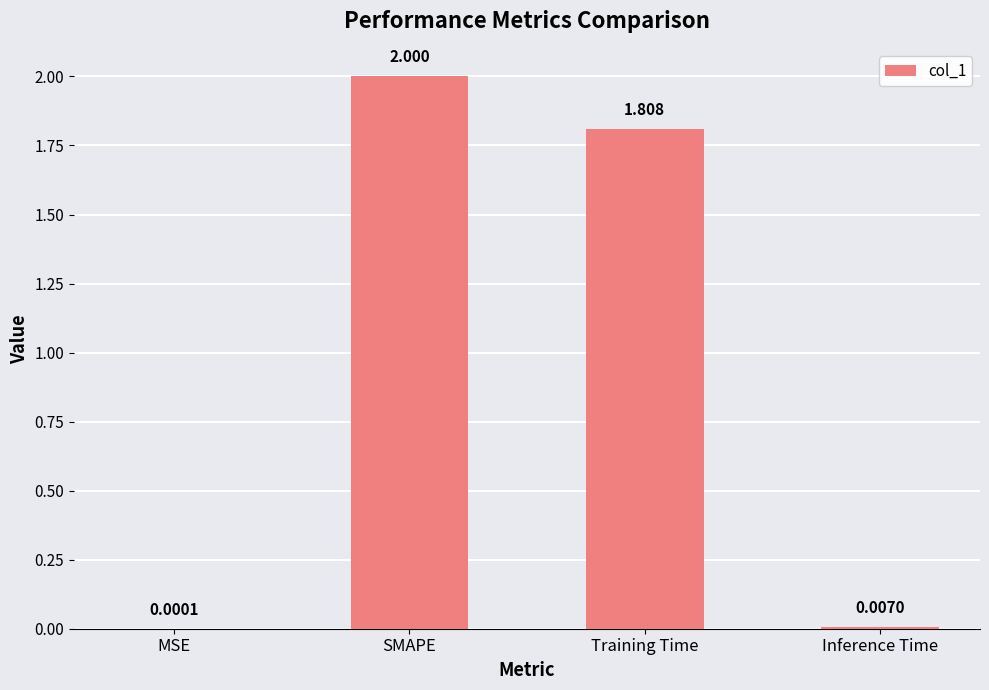

Which category has the highest value across all series?

SMAPE